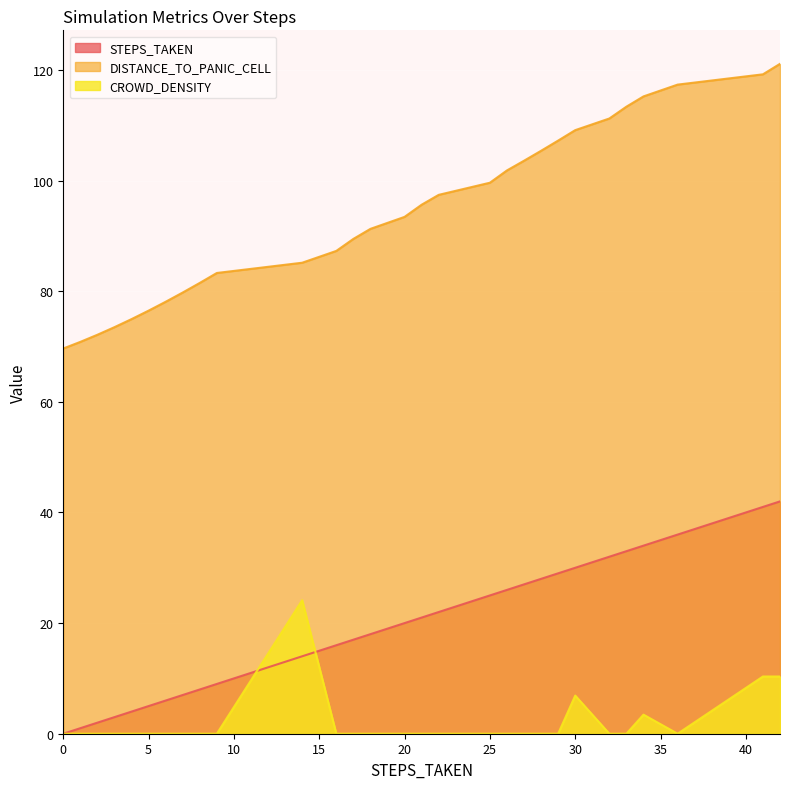

At how many categories does at least one series exceed 1?

29